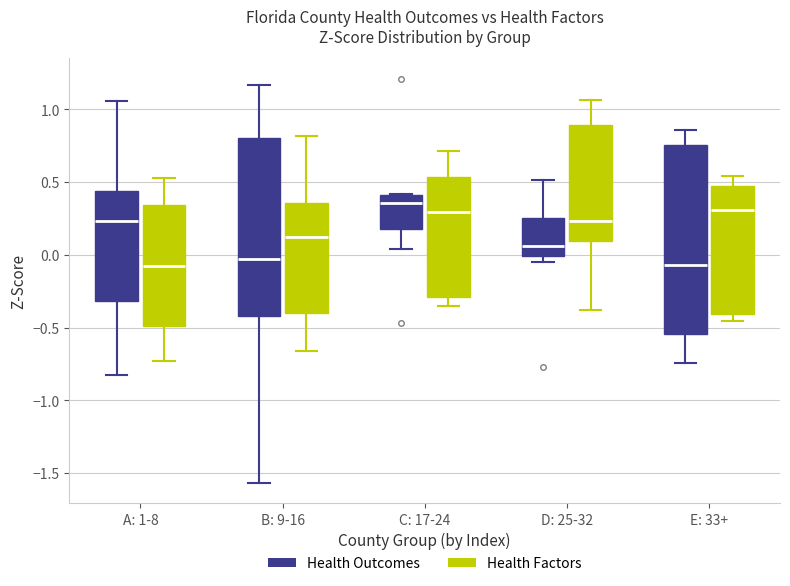

Reading left to right, read every box against the y-axis: the position of its median line, the range the box covers, and the ends of its whiskers. The values are not printed on the chart, so give them approximately, as read against the axis.

A: 1-8 (Health Outcomes): median 0.25, box -0.30 to 0.45, whiskers -0.85 to 1.05
A: 1-8 (Health Factors): median -0.10, box -0.50 to 0.35, whiskers -0.75 to 0.55
B: 9-16 (Health Outcomes): median -0.05, box -0.40 to 0.80, whiskers -1.55 to 1.15
B: 9-16 (Health Factors): median 0.15, box -0.40 to 0.35, whiskers -0.65 to 0.80
C: 17-24 (Health Outcomes): median 0.35, box 0.20 to 0.40, whiskers 0.05 to 0.40
C: 17-24 (Health Factors): median 0.30, box -0.30 to 0.55, whiskers -0.35 to 0.70
D: 25-32 (Health Outcomes): median 0.05, box 0.00 to 0.25, whiskers -0.05 to 0.50
D: 25-32 (Health Factors): median 0.25, box 0.10 to 0.90, whiskers -0.40 to 1.05
E: 33+ (Health Outcomes): median -0.05, box -0.55 to 0.75, whiskers -0.75 to 0.85
E: 33+ (Health Factors): median 0.30, box -0.40 to 0.45, whiskers -0.45 to 0.55